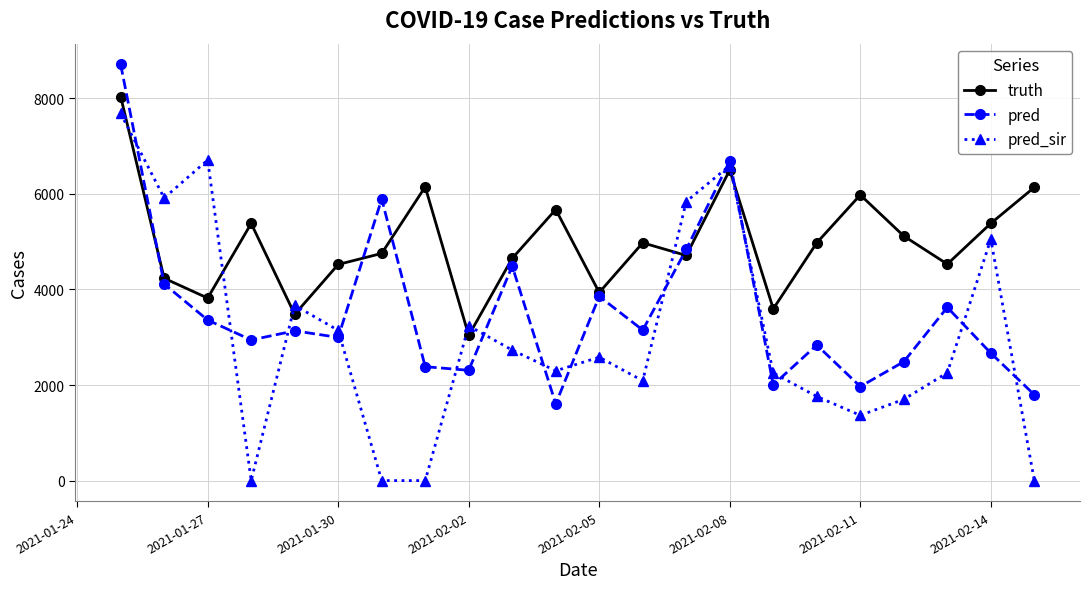

At how many categories does at least one series exceed 7256?

1